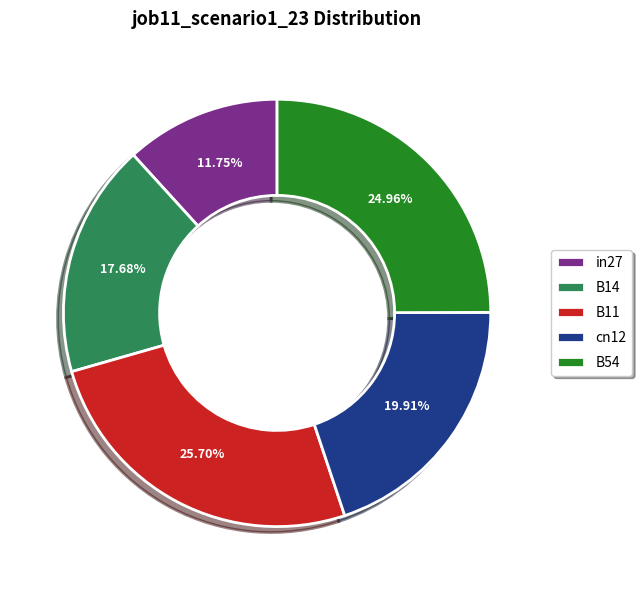

To the nearest percent, what portion does B14 represent?

18%